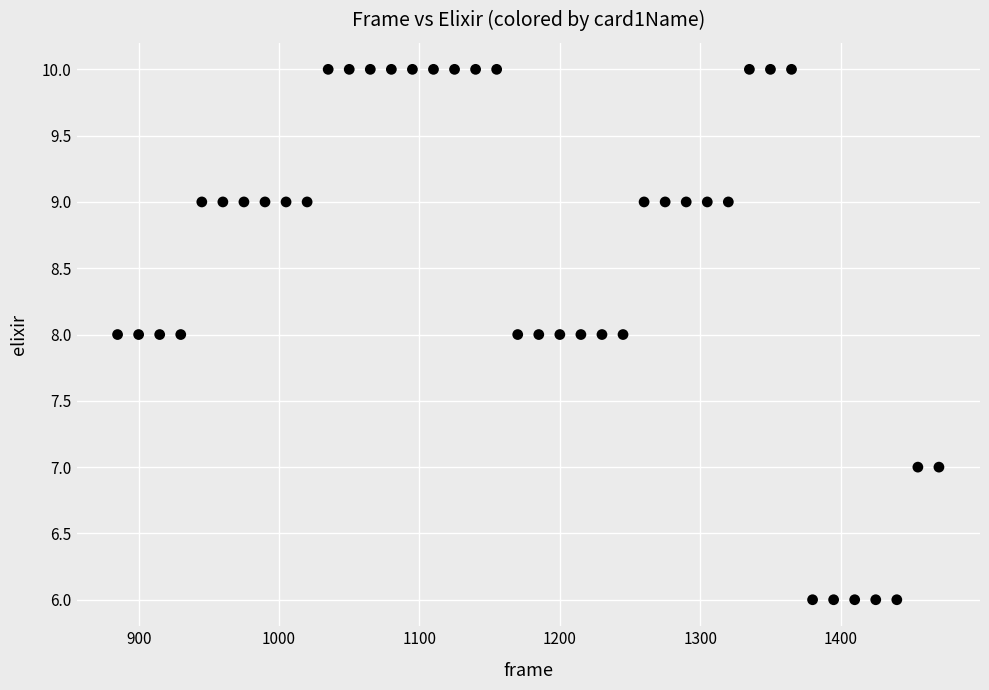

What is the range of Y values (max minus min)?

4